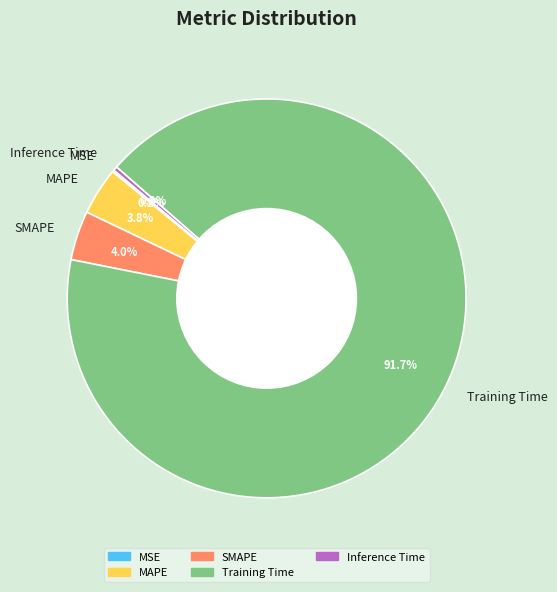

Is it true that Training Time is 77% of the pie?

False